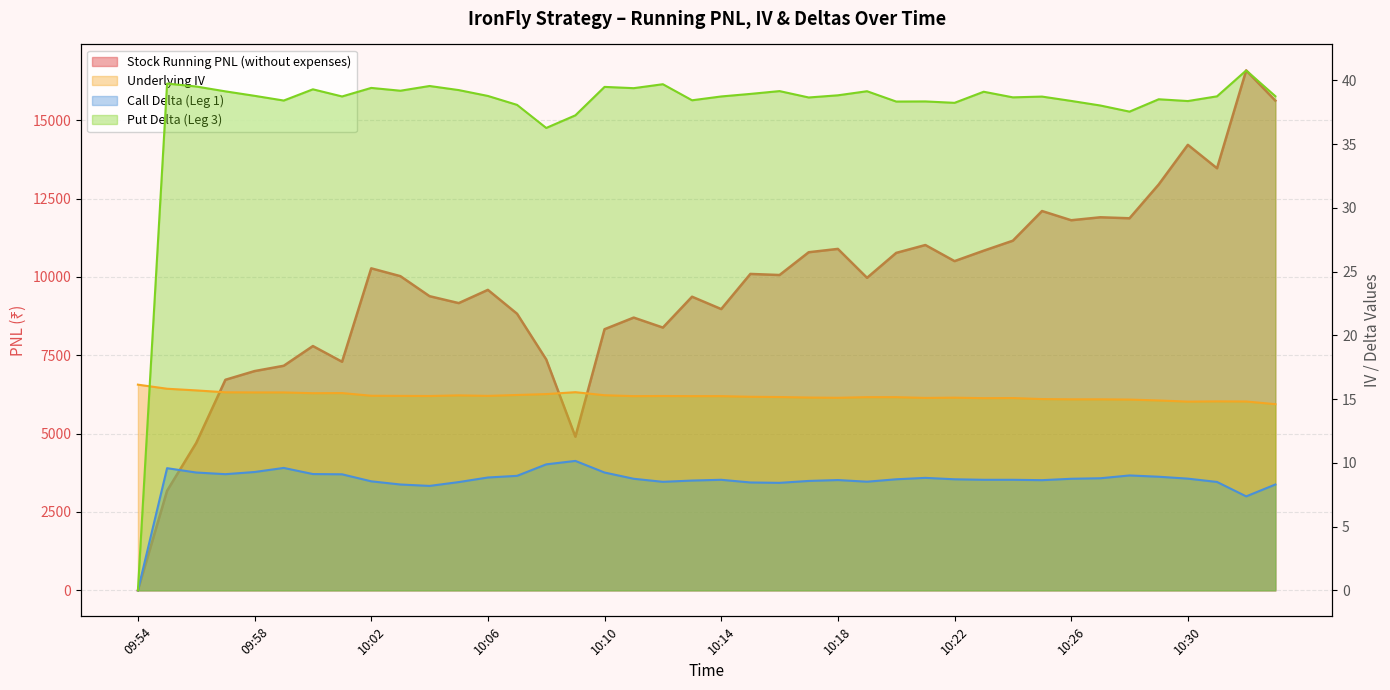

At which label does Underlying IV reach its peak?

09:54